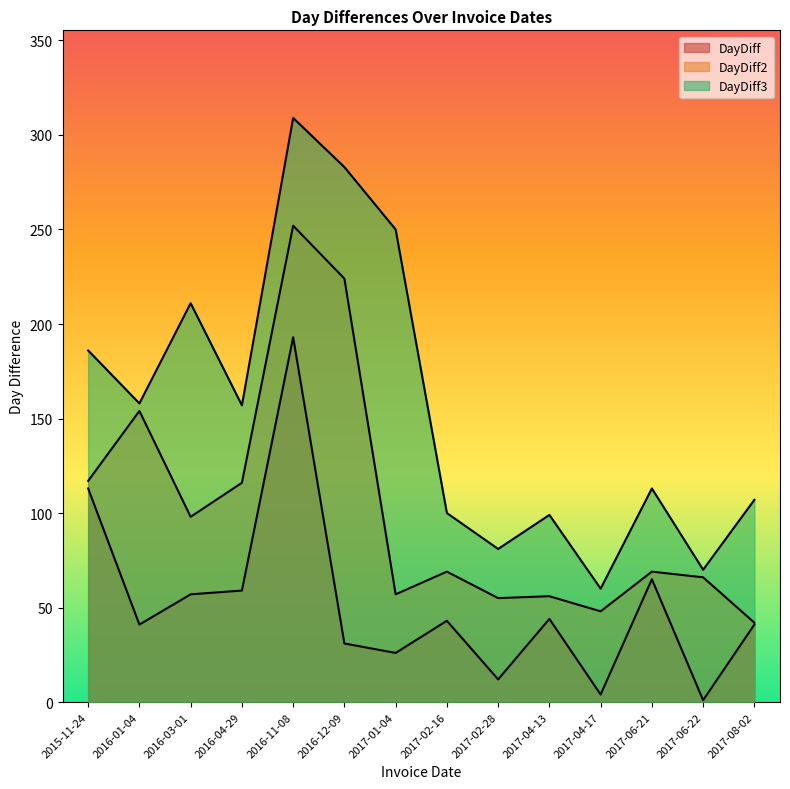

True or false: DayDiff3 and DayDiff2 intersect in this chart.

False